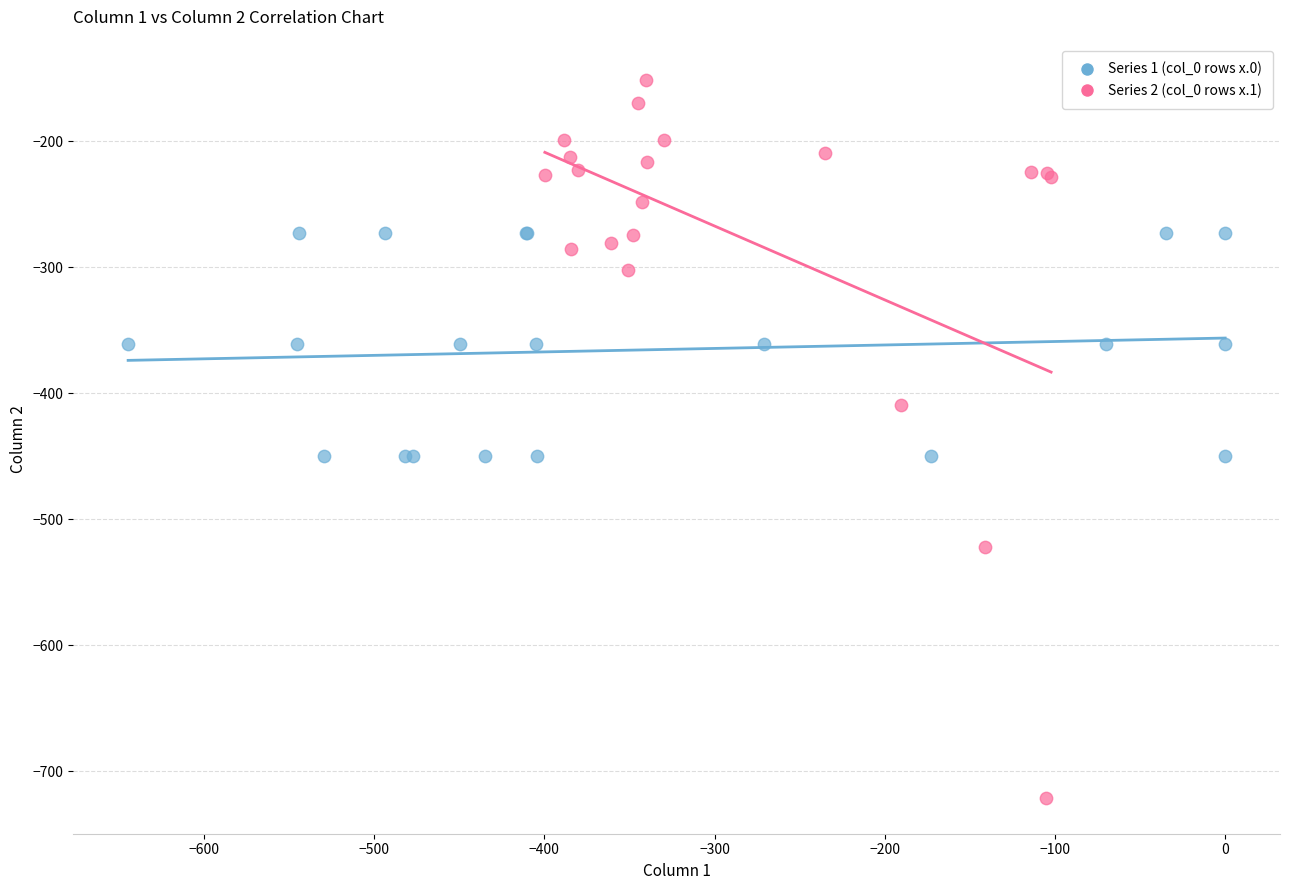

Which series has the widest spread of Y values?

Series 2 (col_0 rows x.1)